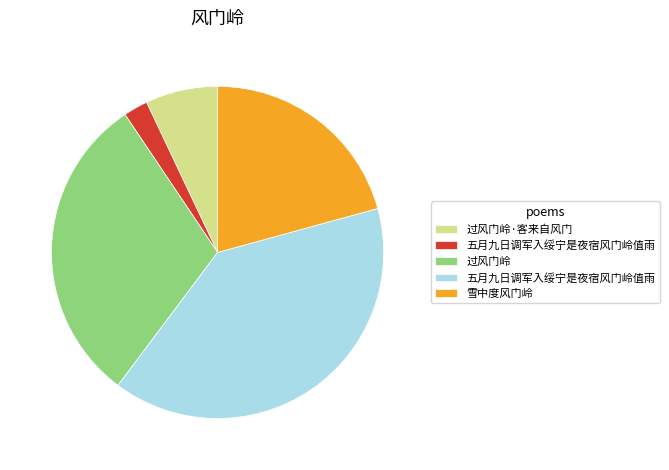

Is there any slice that represents more than half of the pie?

No